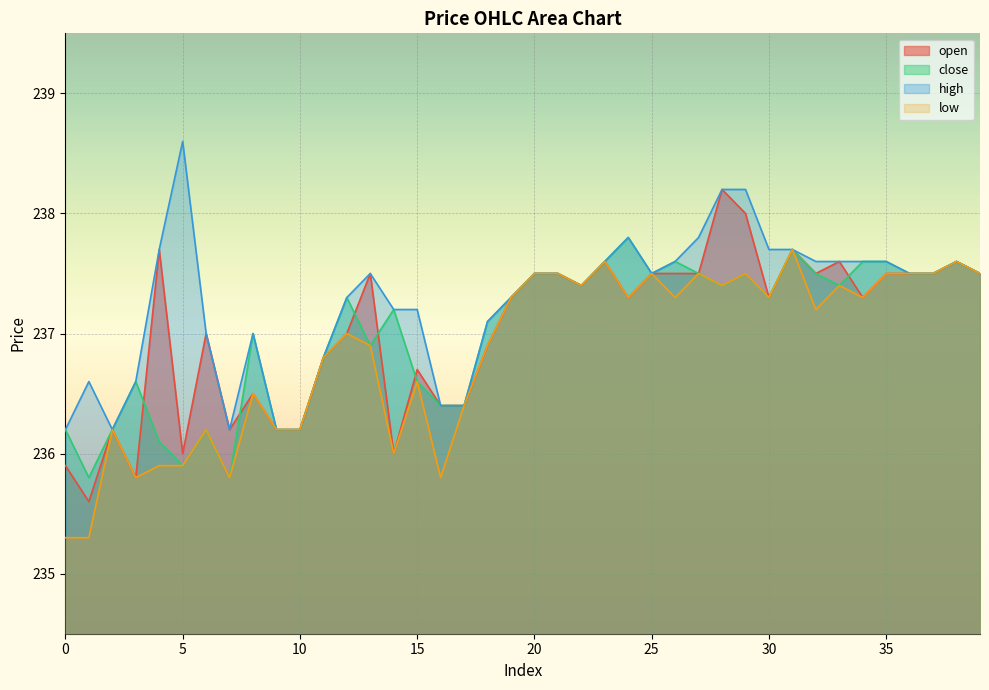

At which category does open reach its first local peak?

2